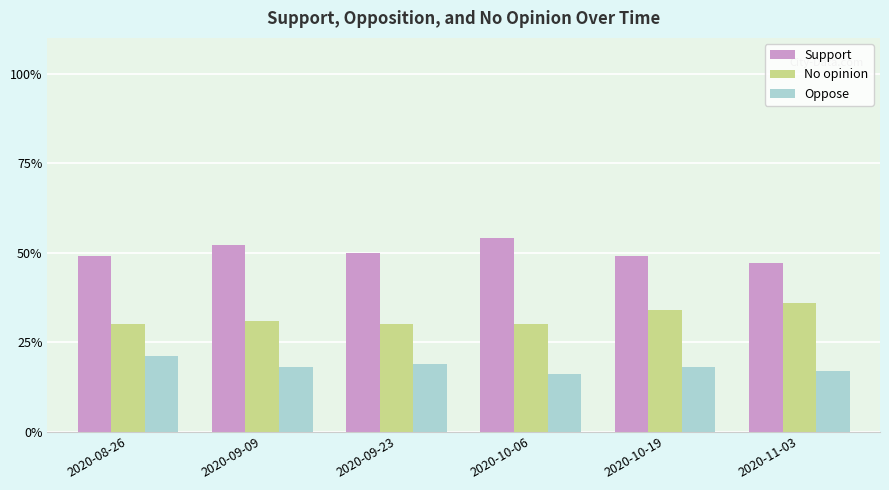

What is the sum of the Oppose values at 2020-09-09 and 2020-10-06?

0.3